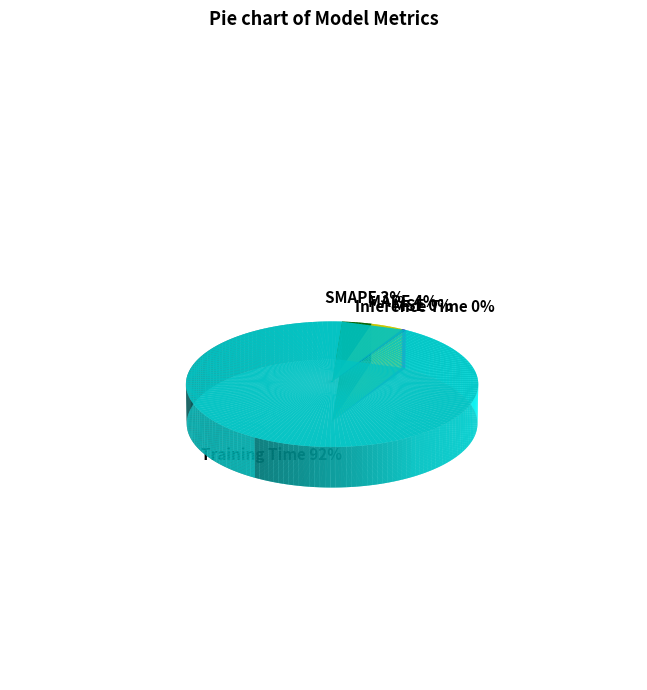

Which slice represents more than half of the pie?

Training Time